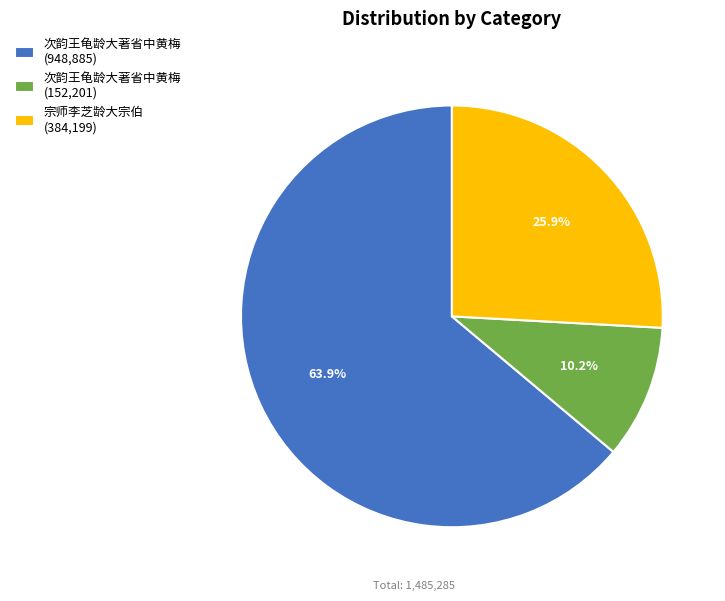

Count the number of slices in the pie.

3